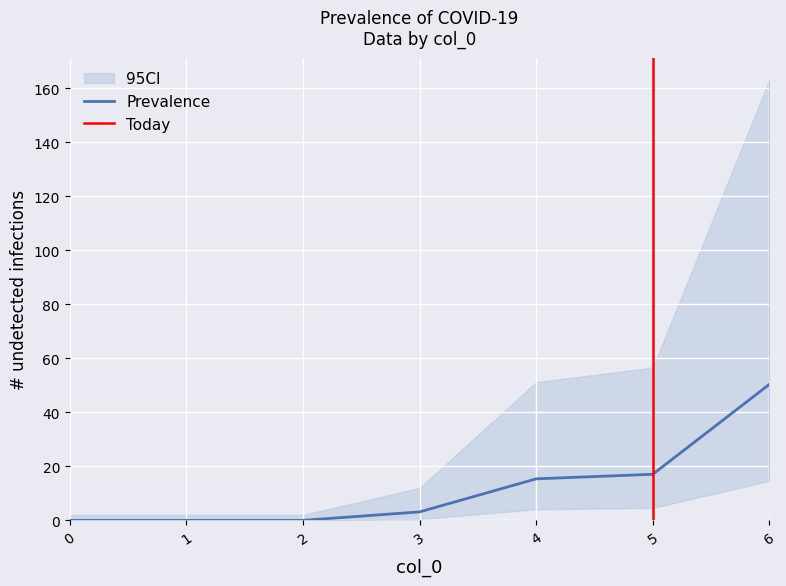

Is it true that Prevalence equals 17.3 at 0?

False